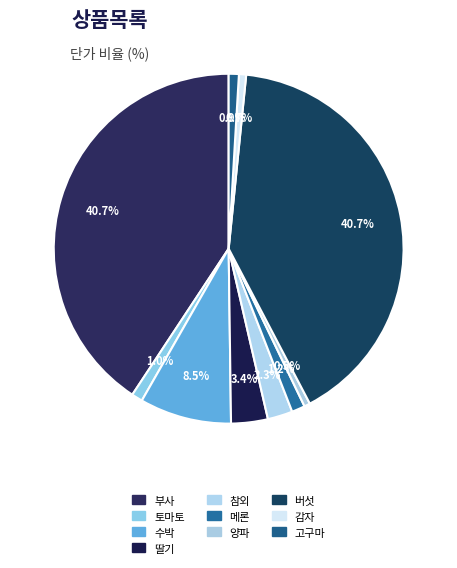

Is it true that 메론 is 1% of the pie?

True